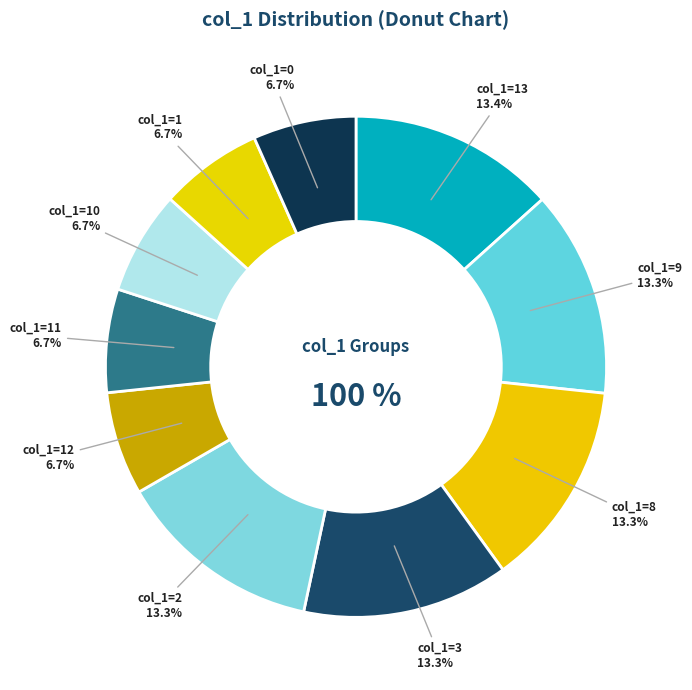

Do 9 and 3 together represent more than half of the pie?

No